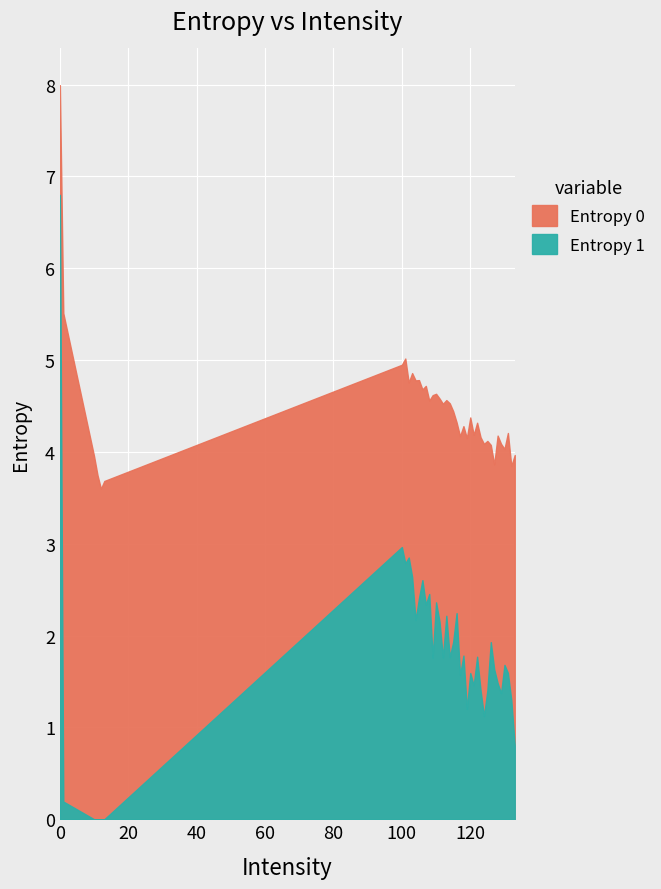

Between 109 and 116, which is larger?

109